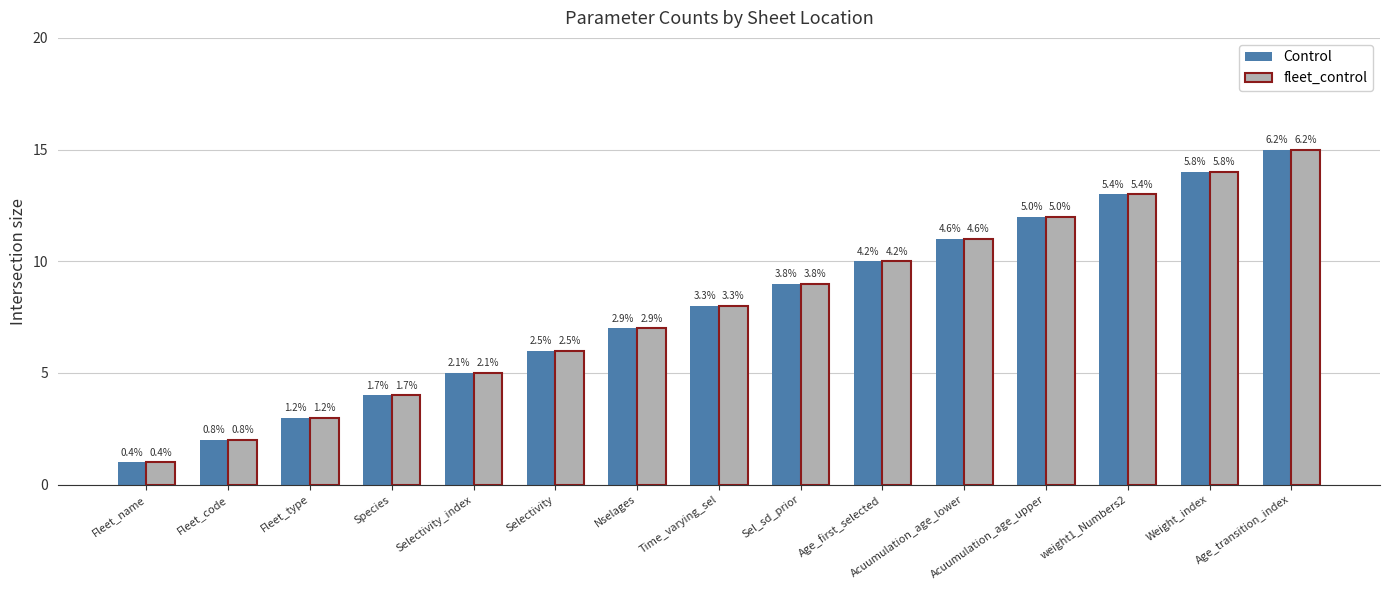

Where is fleet_control nearest to the value 8?

Time_varying_sel